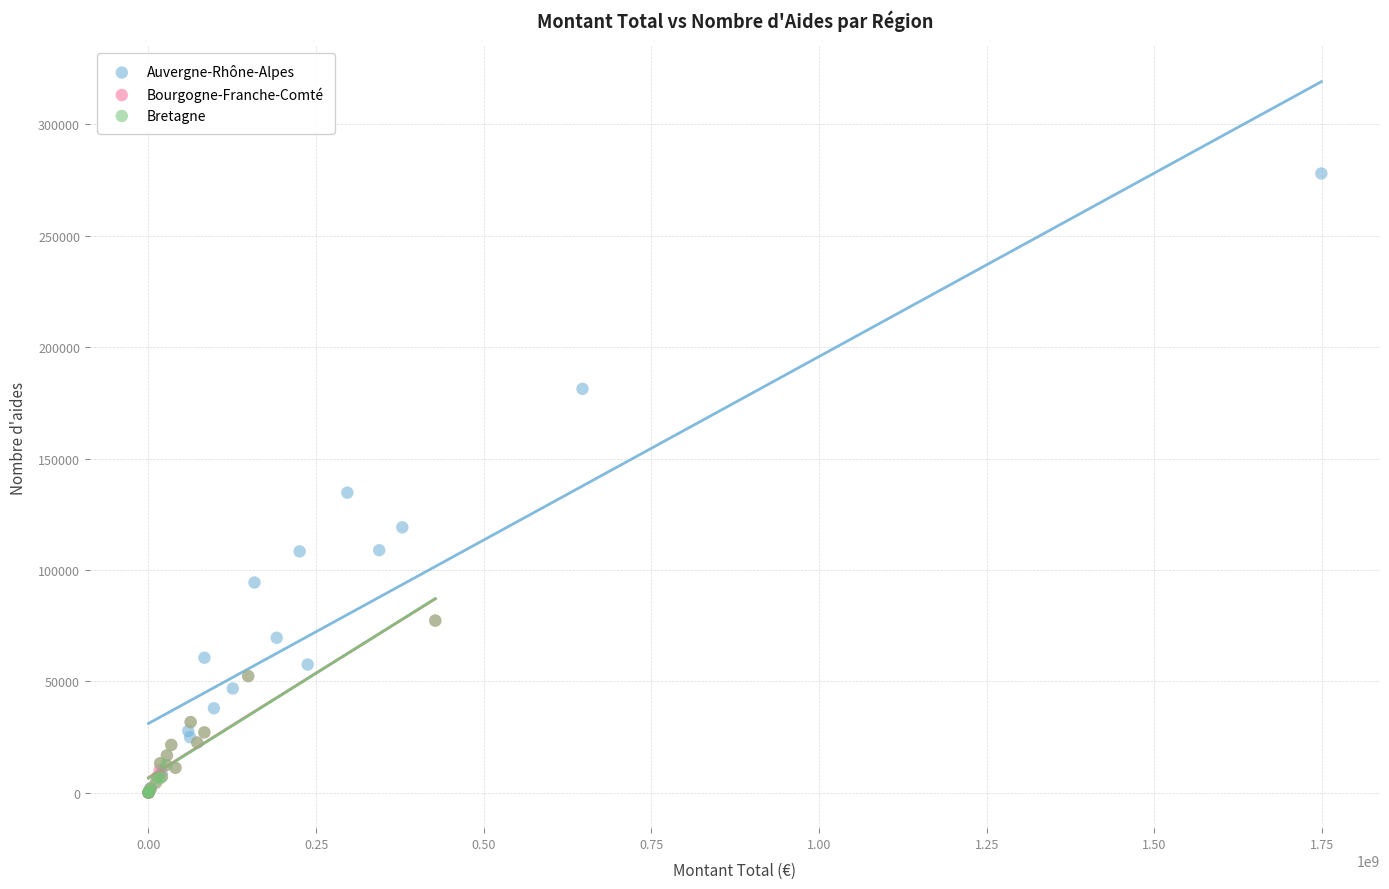

Which series has the largest Y range (max minus min)?

Auvergne-Rhône-Alpes